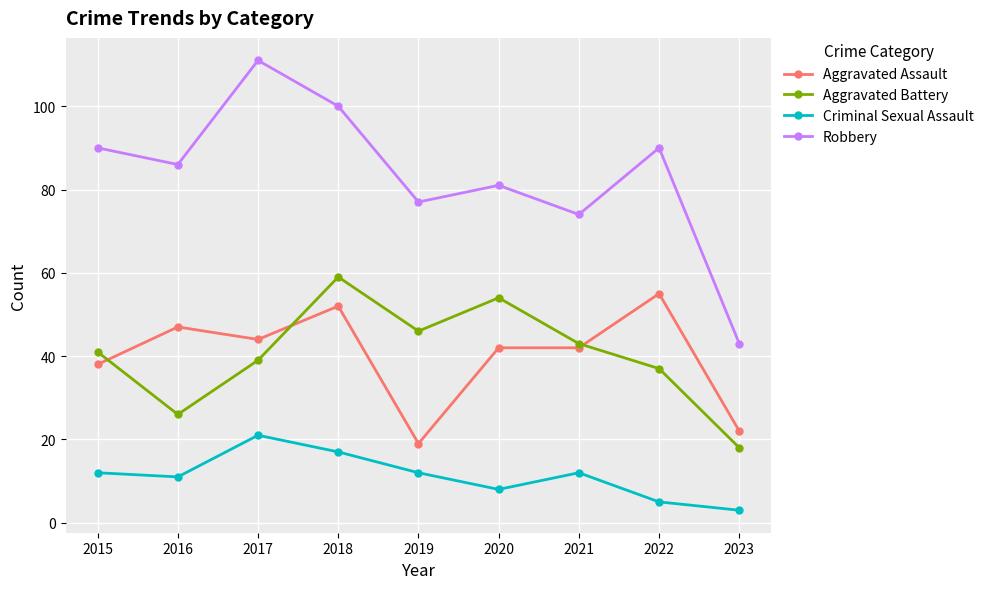

The Aggravated Assault series shows 38 at 2015. True or false?

True